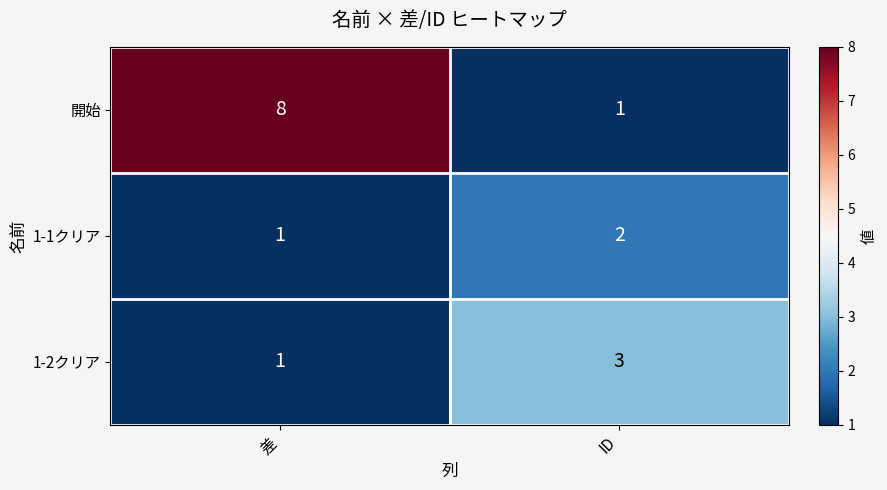

Rank the series by their maximum value, from lowest to highest.

1-1クリア, 1-2クリア, 開始